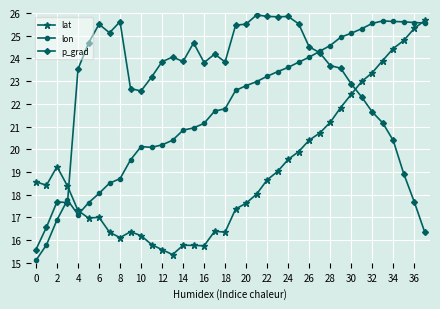

True or false: lat and lon cross at least once.

True